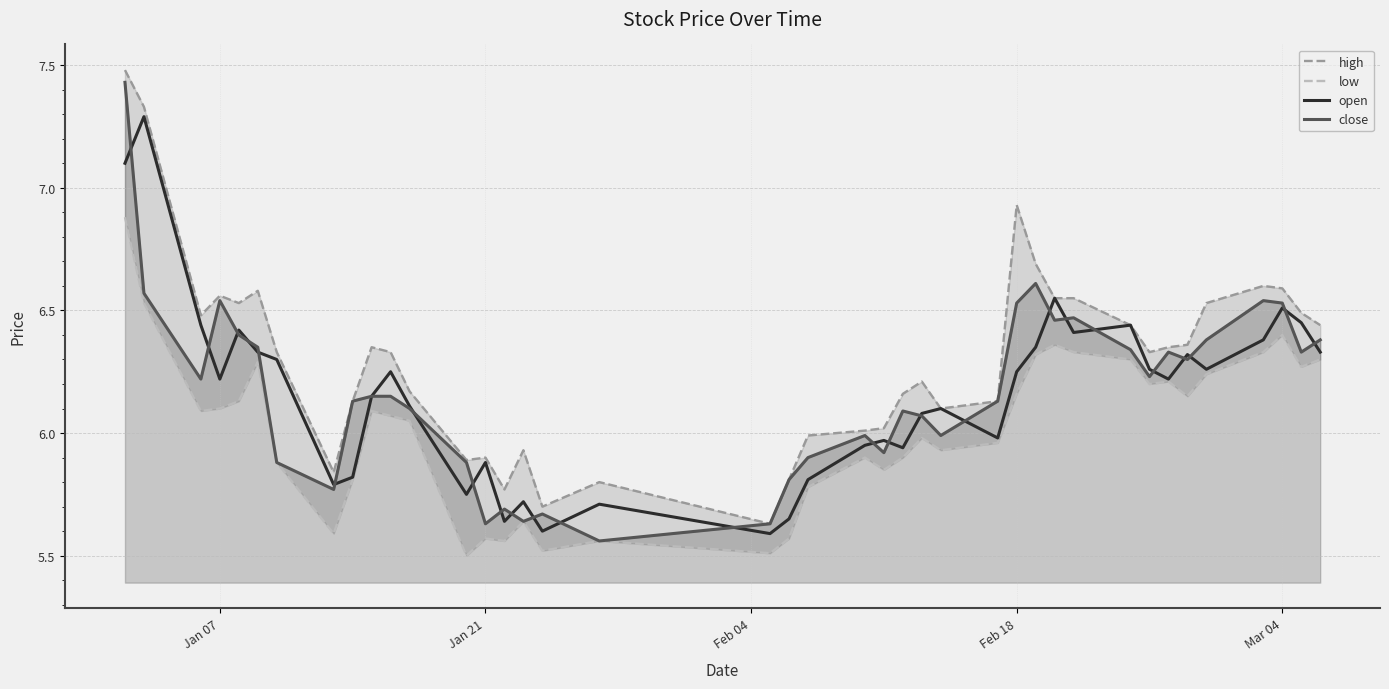

What is the maximum value for open?

7.3